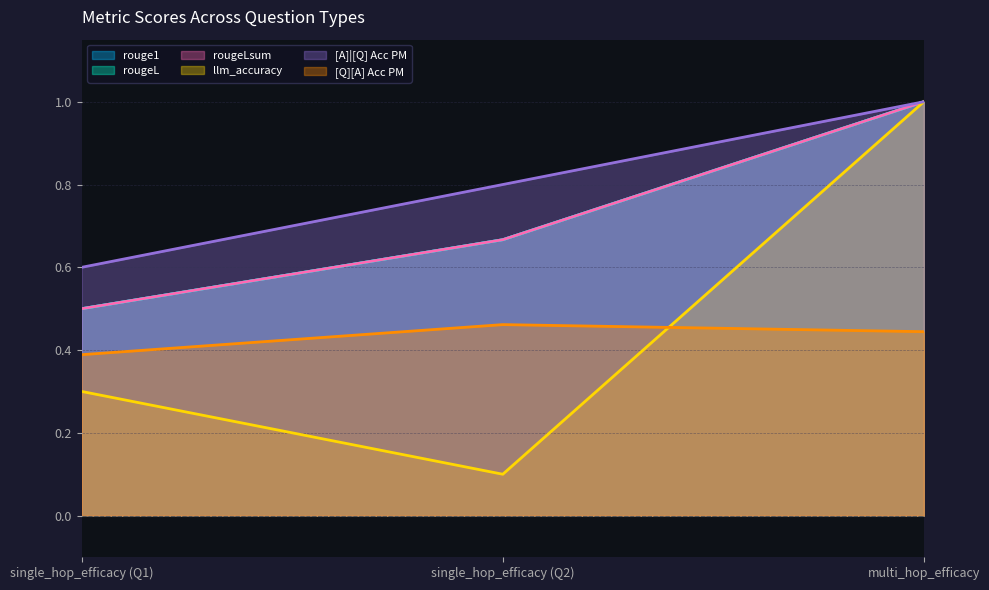

At how many categories does at least one series exceed 0?

3